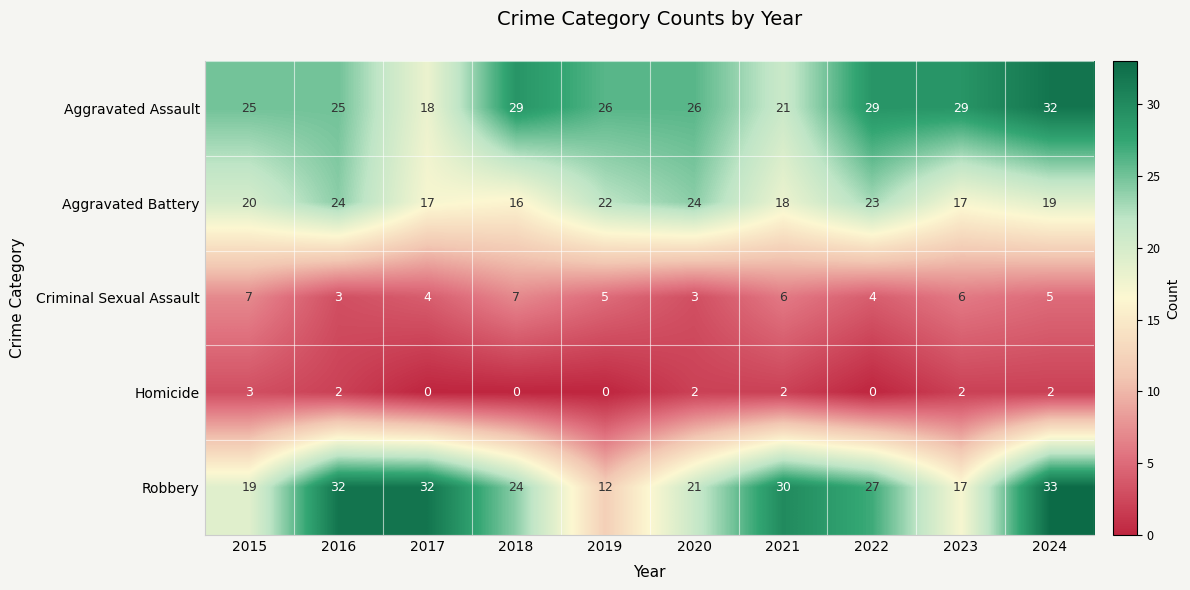

True or false: Robbery has a value of 12 at 2019.

True